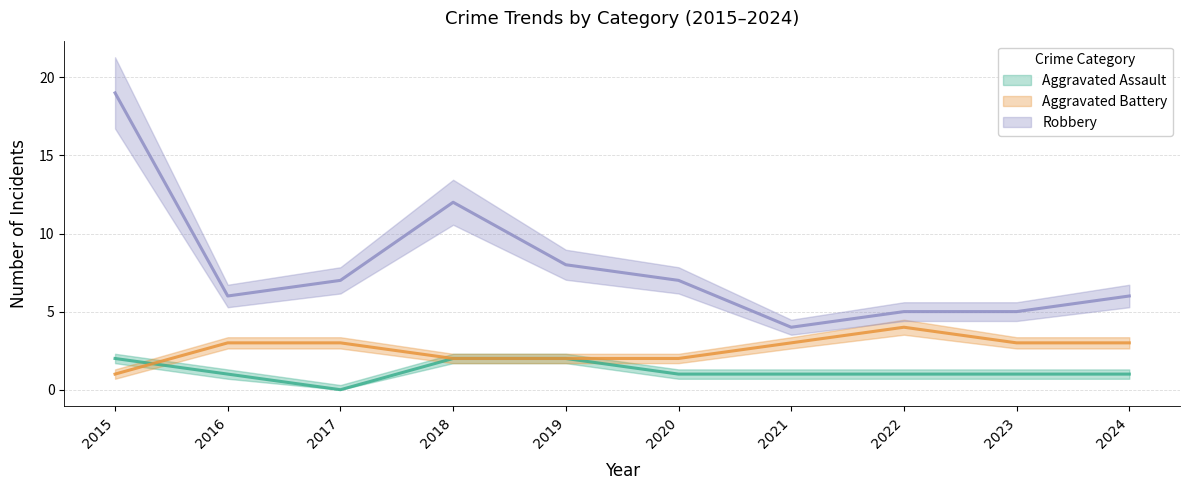

What is the value of the Aggravated Assault point at the 8th from the left?

1